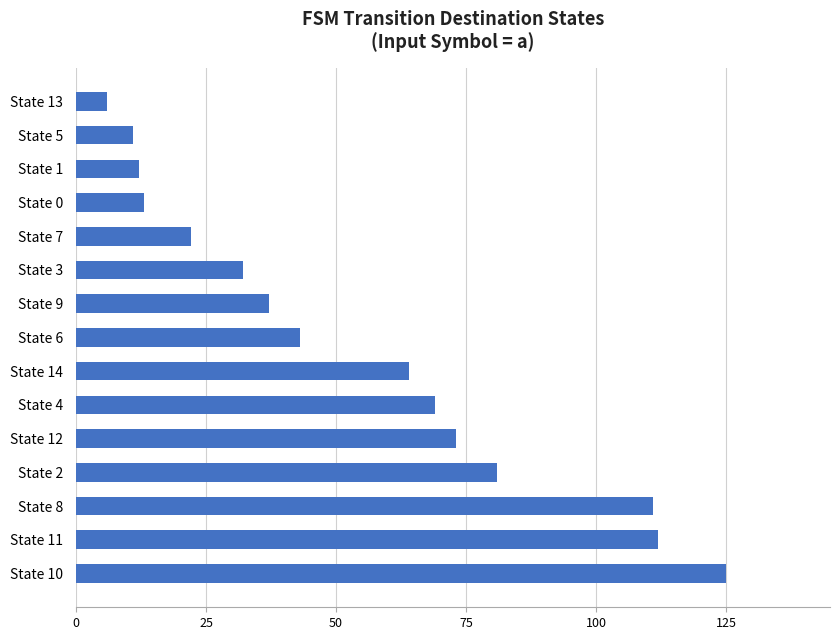

Is it true that the value at State 2 is 81?

True